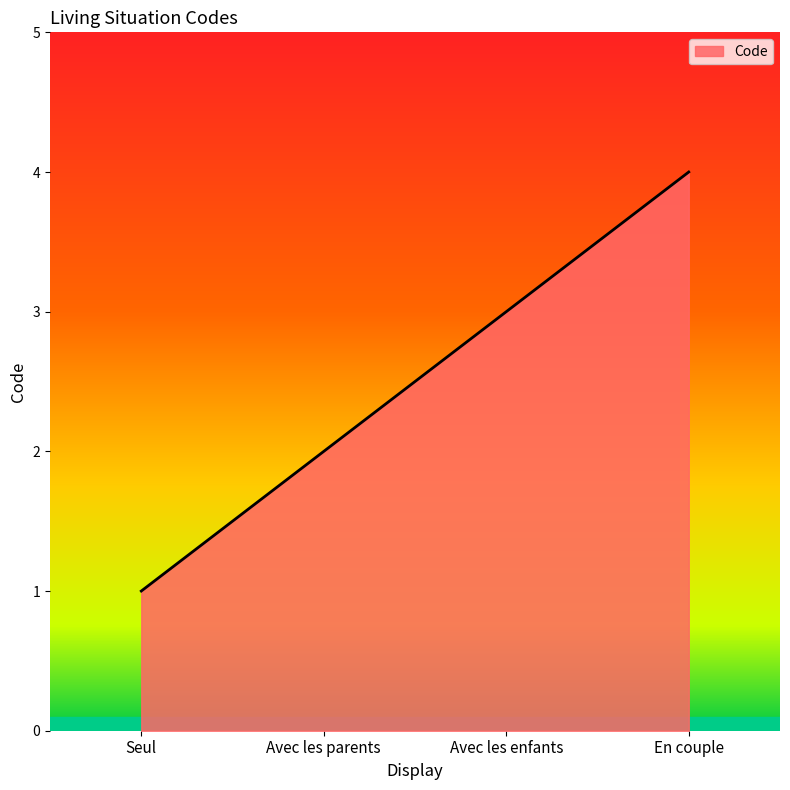

Which category has the highest value across all series?

En couple